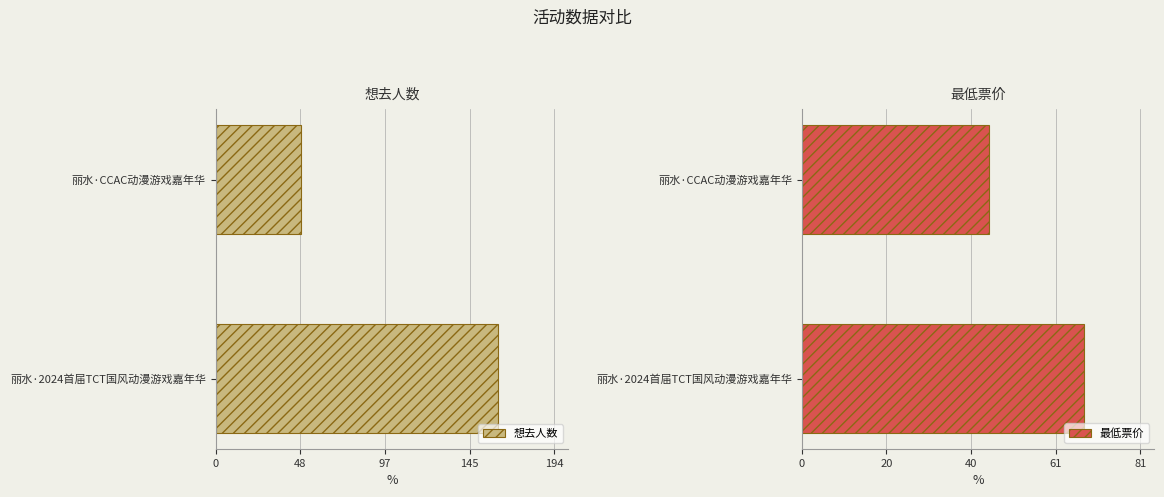

List the labels in order of 想去人数 value, largest first.

丽水·2024首届TCT国风动漫游戏嘉年华, 丽水·CCAC动漫游戏嘉年华